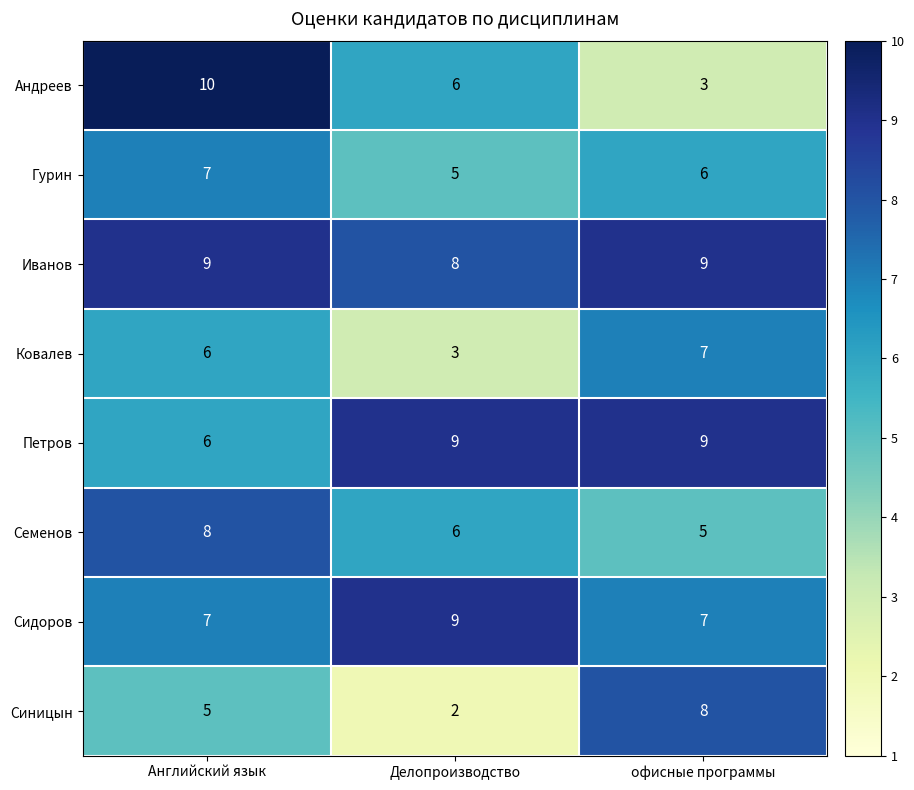

The Иванов series shows 9 at офисные программы. True or false?

True